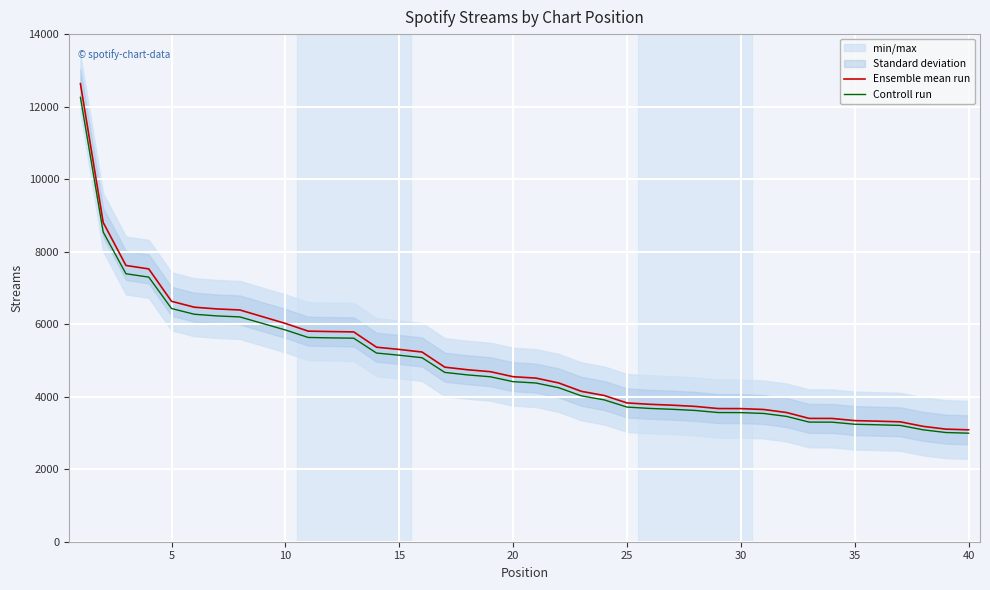

Read the Controll run value at 35.

3239.8